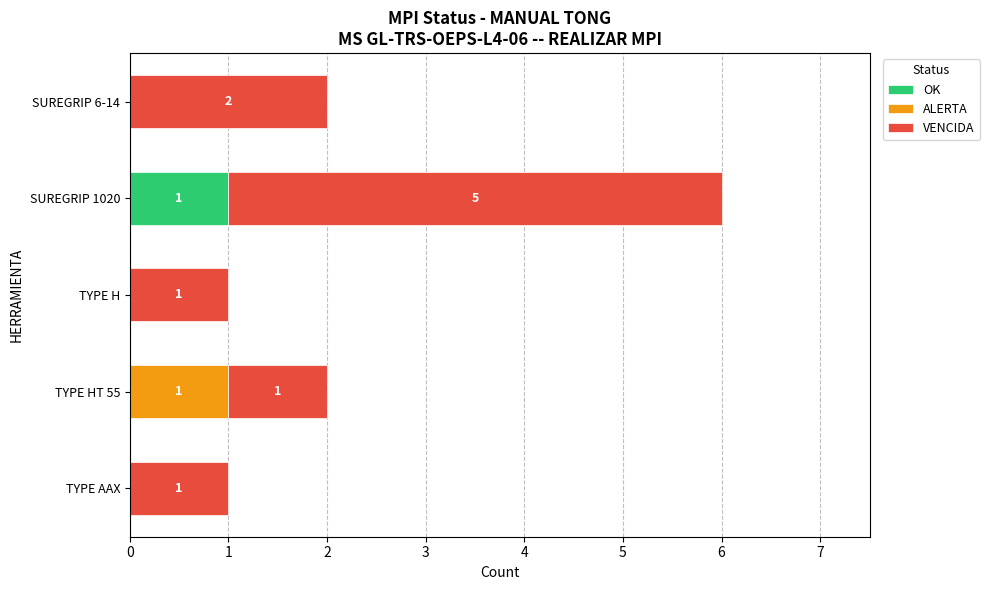

True or false: OK has a value of 1 at SUREGRIP 1020.

True